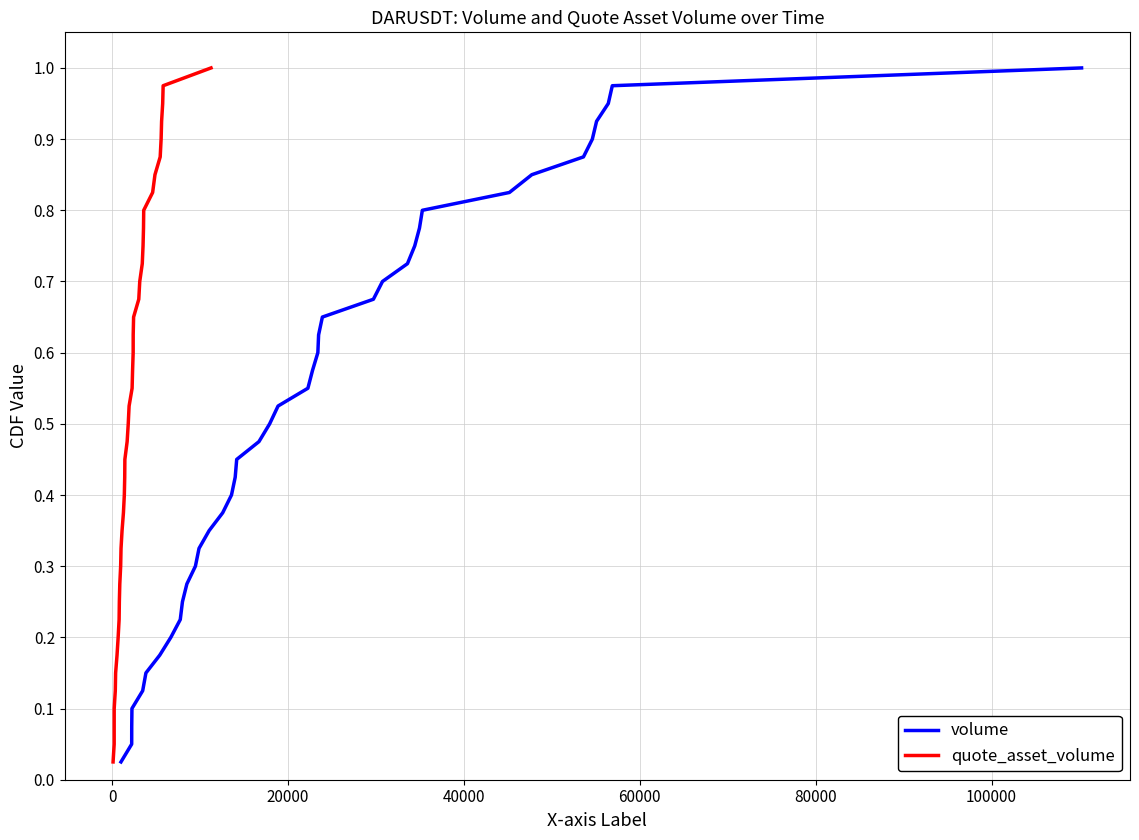

True or false: quote_asset_volume and volume cross at least once.

False